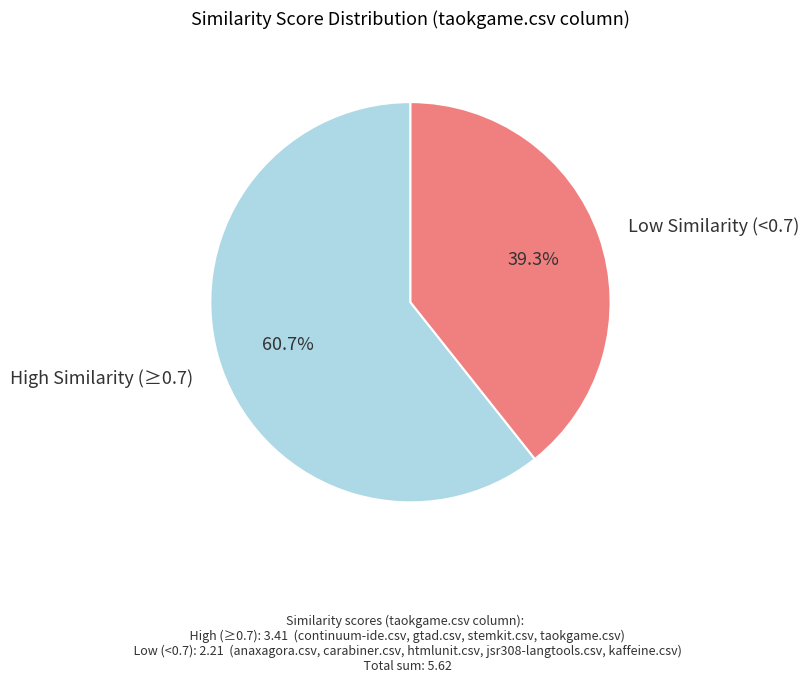

How much of the chart is everything except High Similarity (≥0.7)?

39.3%